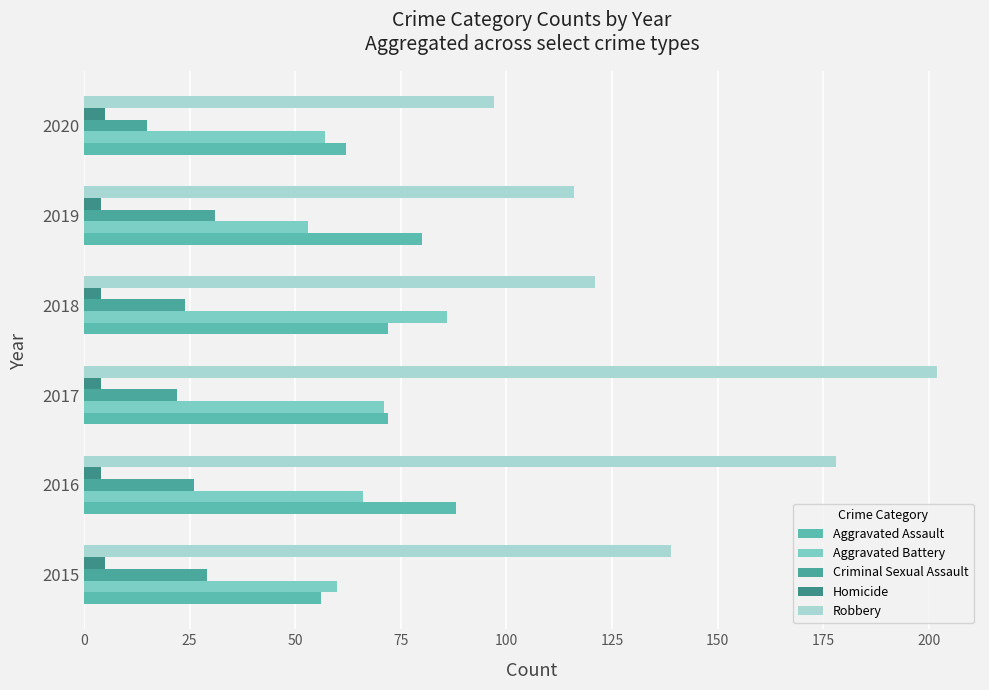

Reading left to right, transcribe all the data shown in this chart.

Aggravated Assault: 56	88	72	72	80	62
Aggravated Battery: 60	66	71	86	53	57
Criminal Sexual Assault: 29	26	22	24	31	15
Homicide: 5	4	4	4	4	5
Robbery: 139	178	202	121	116	97